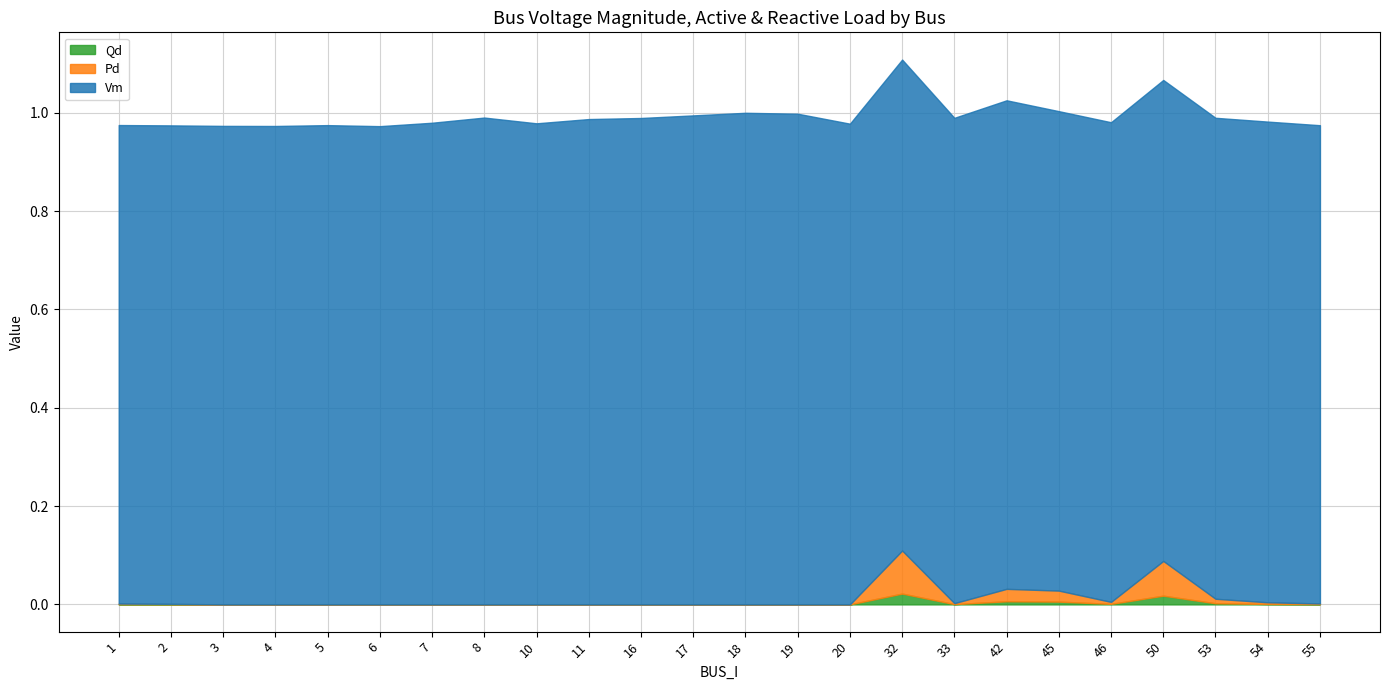

Which series has the largest range (max minus min)?

Pd